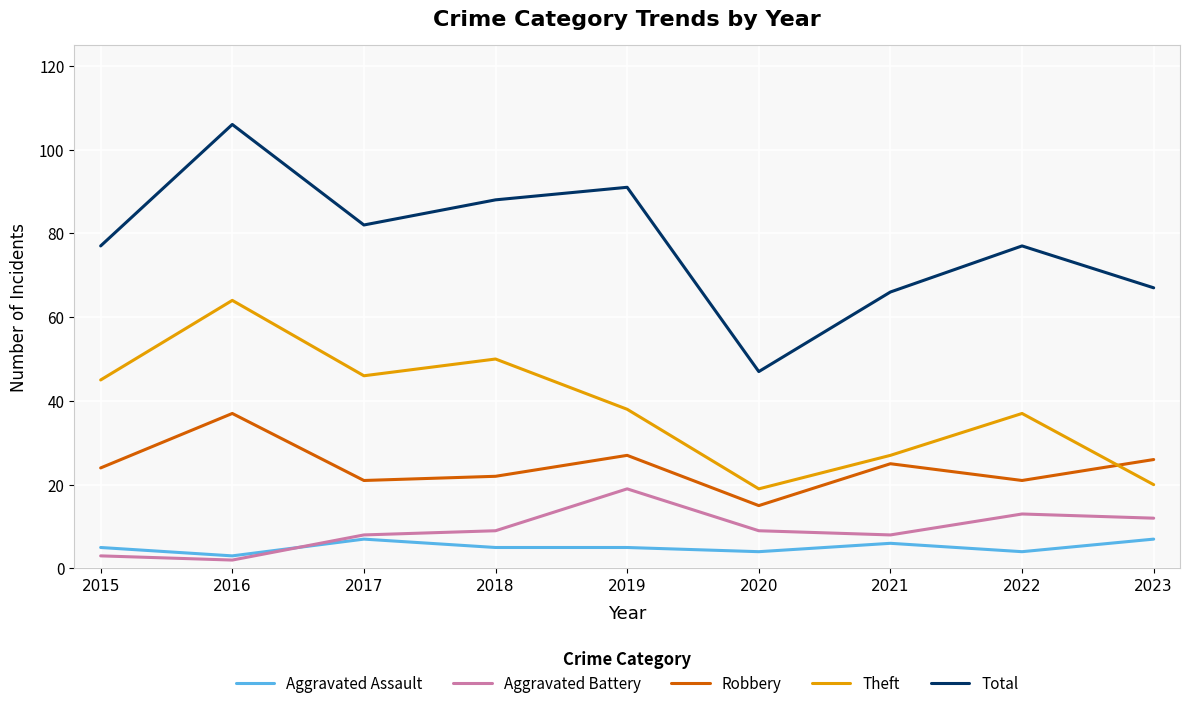

Rank the series by their maximum value, from lowest to highest.

Aggravated Assault, Aggravated Battery, Robbery, Theft, Total